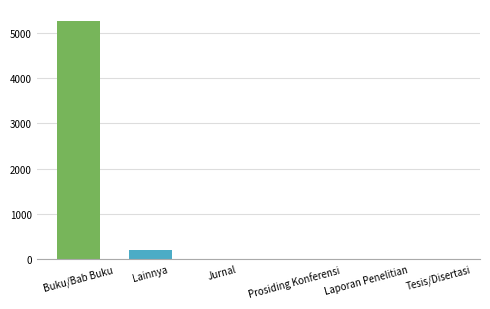

At which category does the chart reach its peak across all series?

Buku/Bab Buku